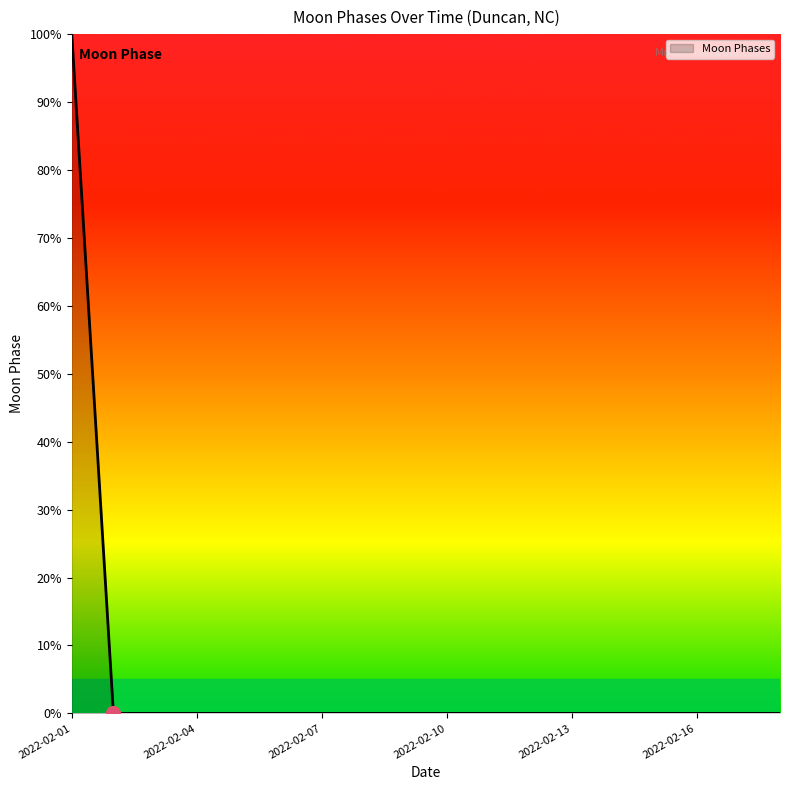

Count the number of categories in the chart.

18